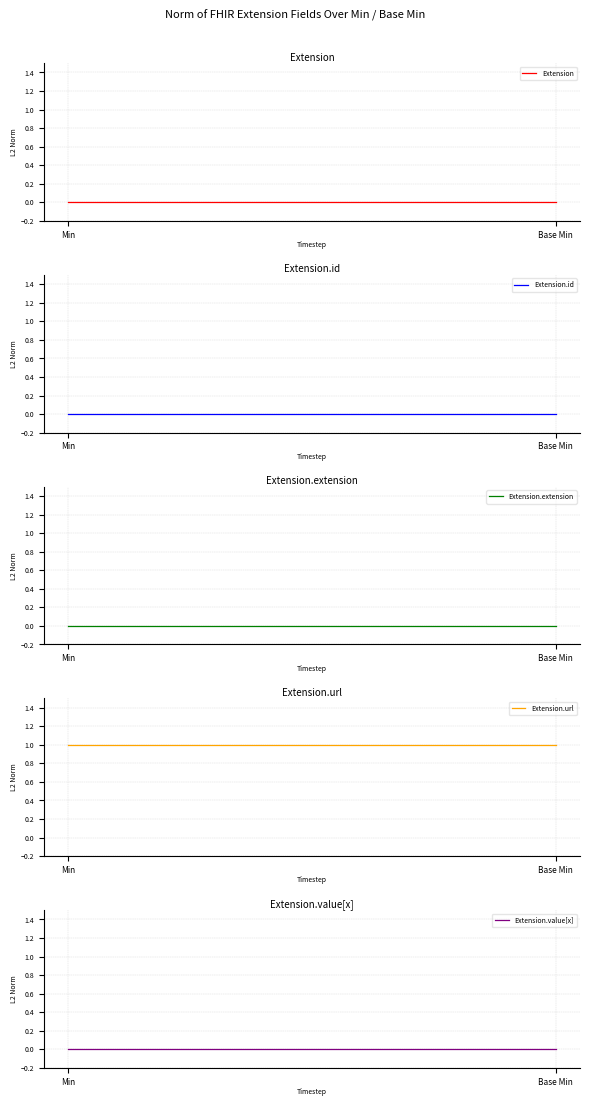

Which has a higher value, Base Min or Min?

Base Min